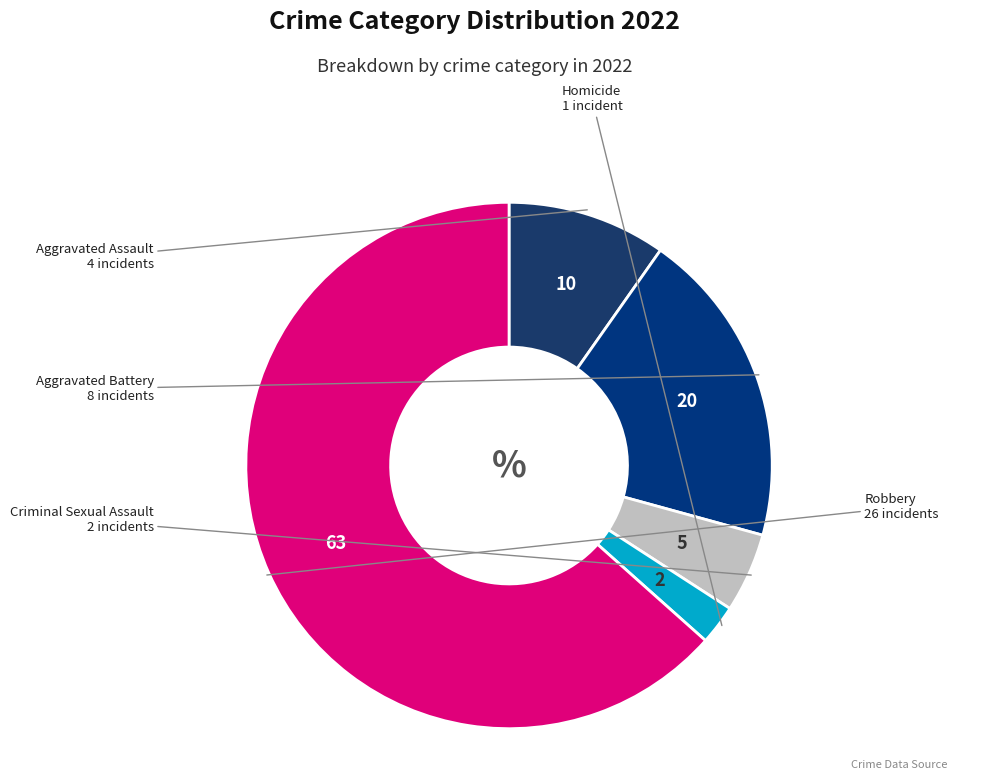

How many segments does this pie chart have?

5